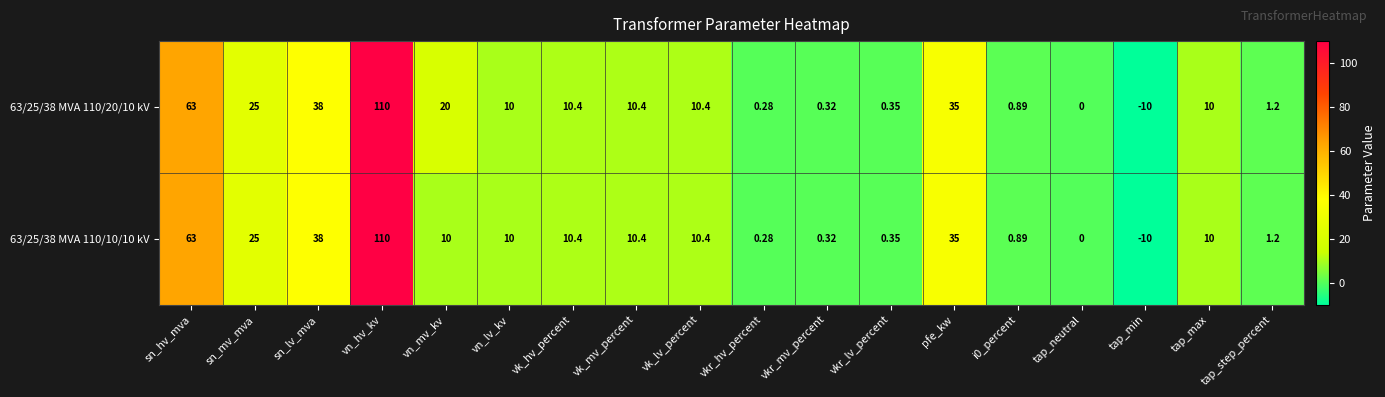

Where is 63/25/38 MVA 110/10/10 kV nearest to the value 50?

sn_lv_mva